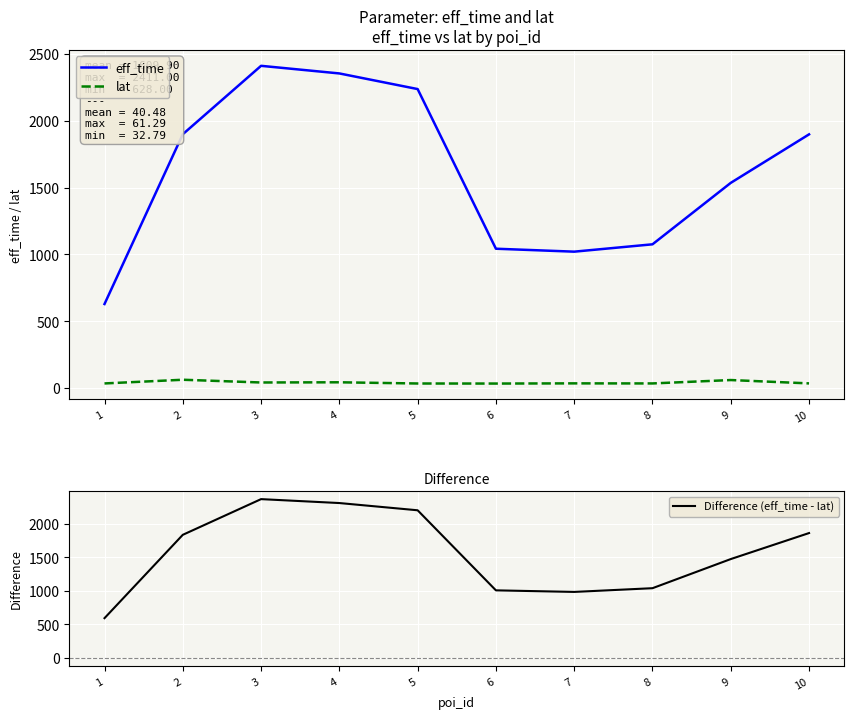

Where is the first local maximum for lat?

2